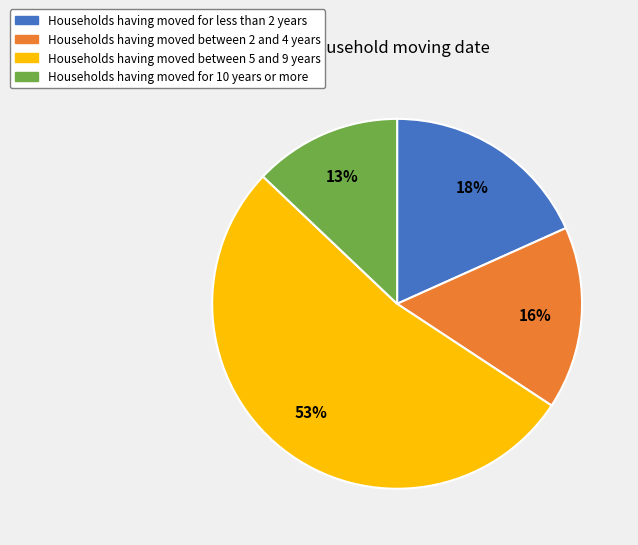

To the nearest percent, what is the difference between the largest and smallest slice percentages?

40%